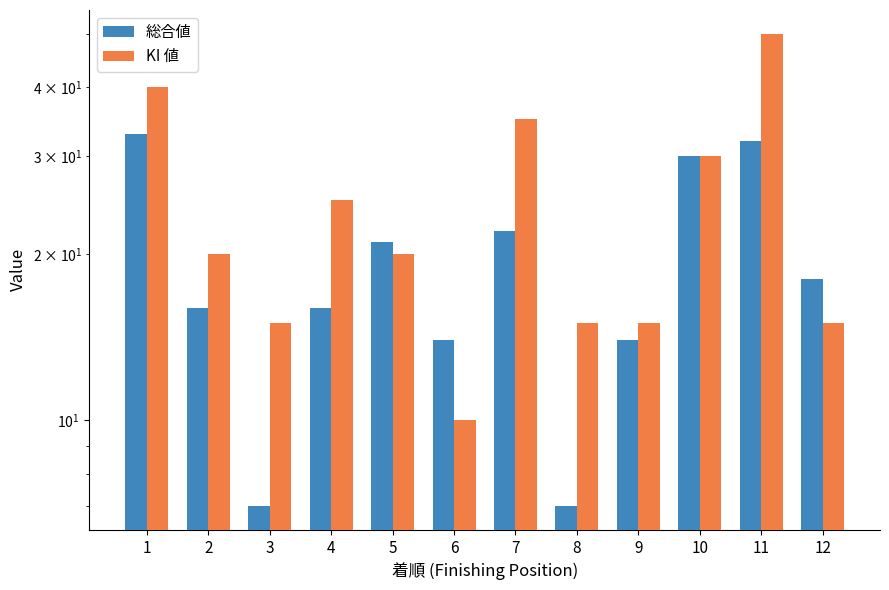

At 2, list the series in order from largest to smallest.

KI 値, 総合値